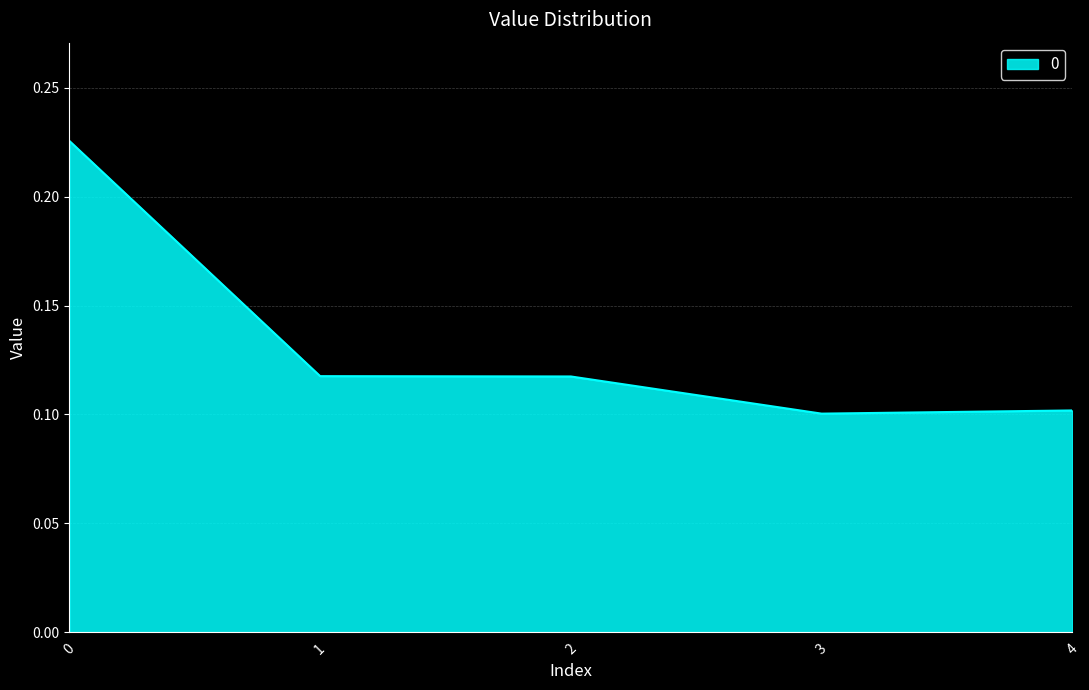

How many values are between 0 and 1?

5